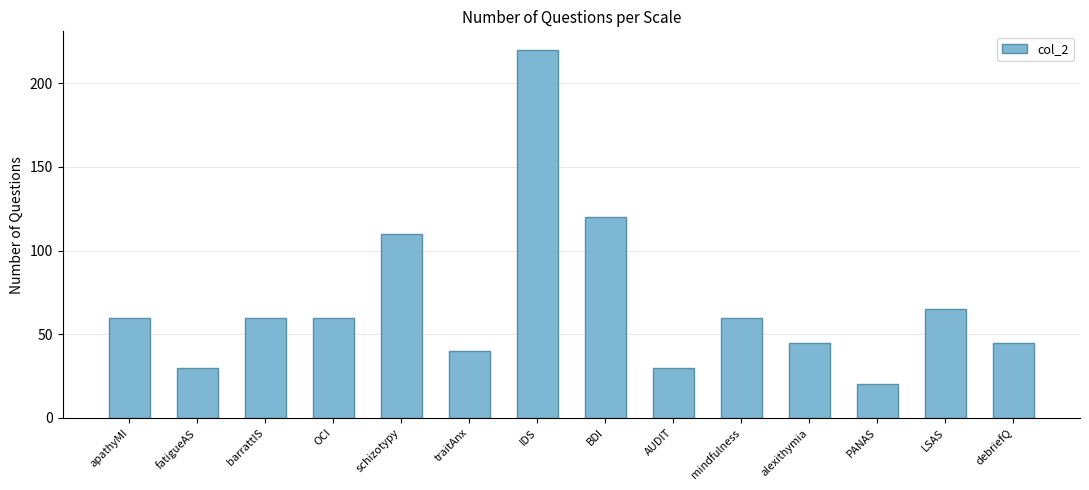

Which category has the highest value across all series?

IDS